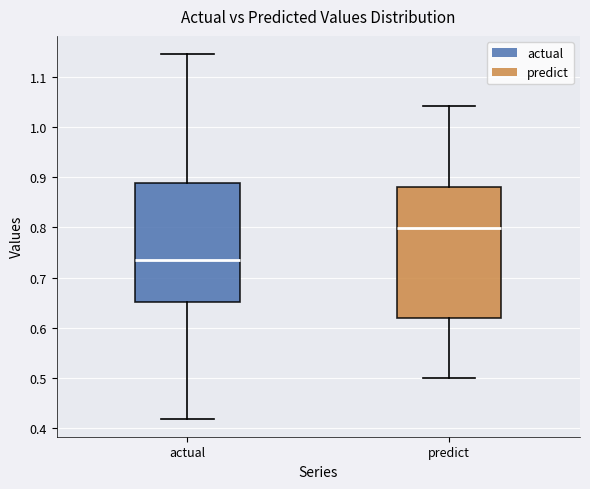

Which box's median line is the highest?

predict